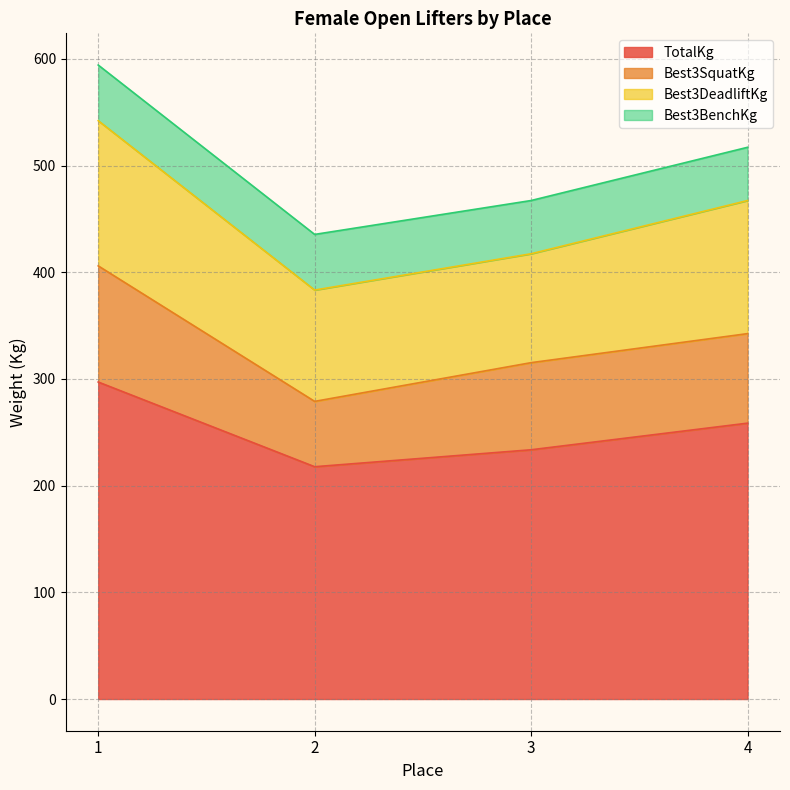

What is the value of the TotalKg point at the 1st from the left?

297.1